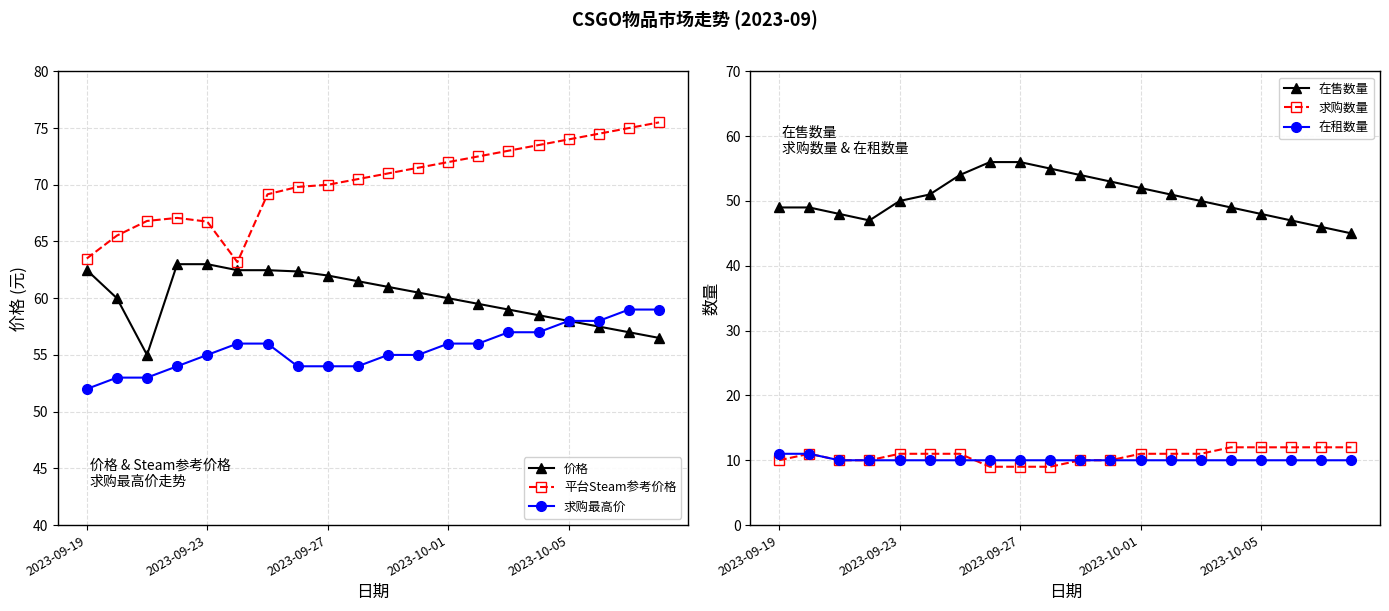

What is the spread (max minus min) of values at 11?

61.5